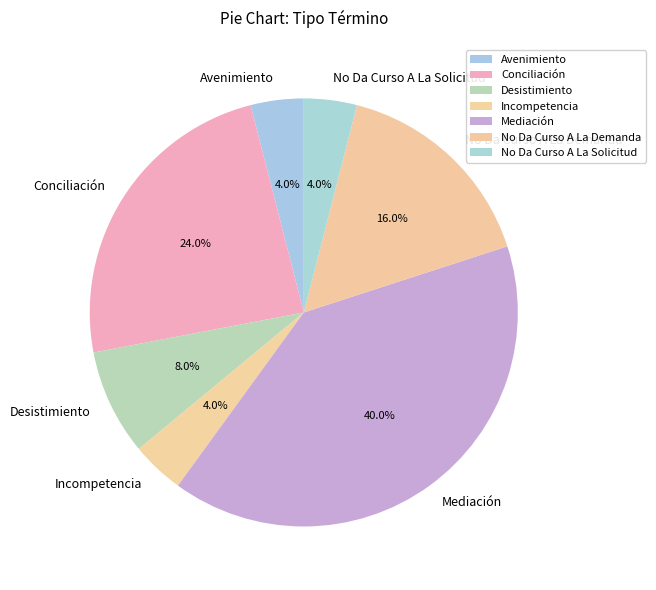

To the nearest percent, what portion does Desistimiento represent?

8%